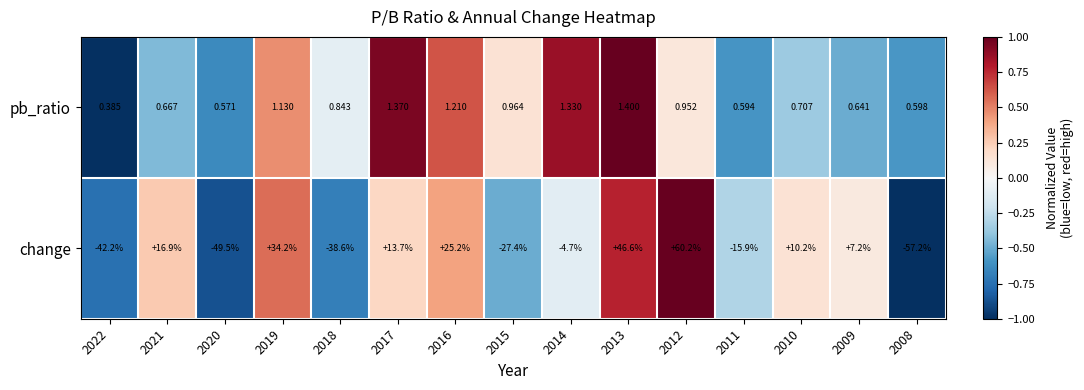

How many distinct data groups are displayed?

2